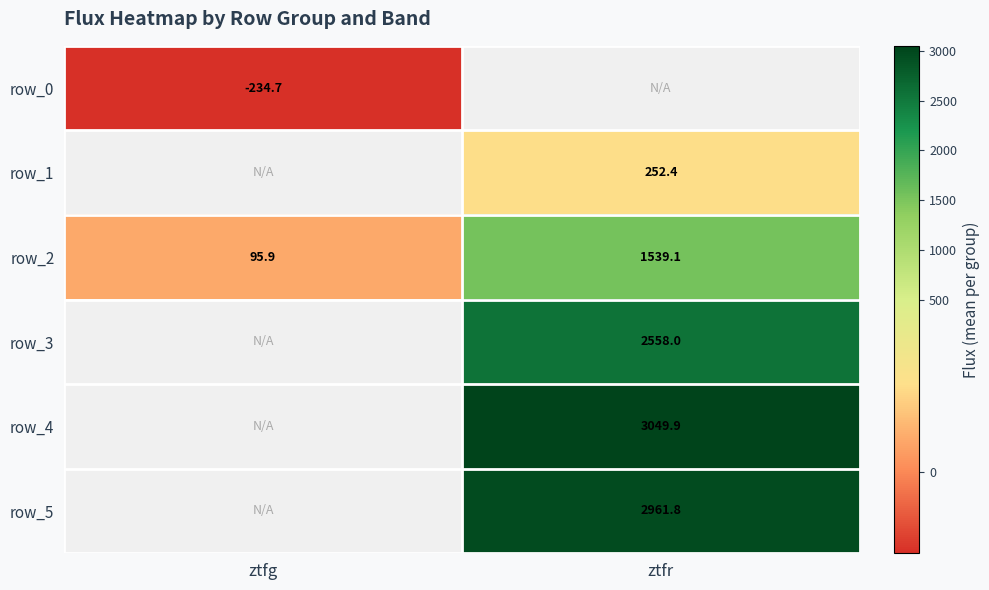

Which category has the highest value in the row_2 series?

ztfr